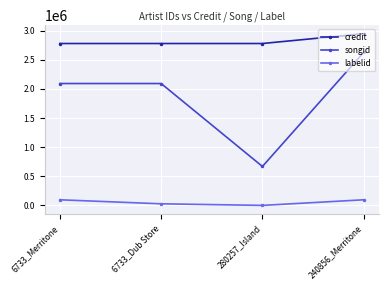

What are all the series names shown in the legend?

credit, songid, labelid